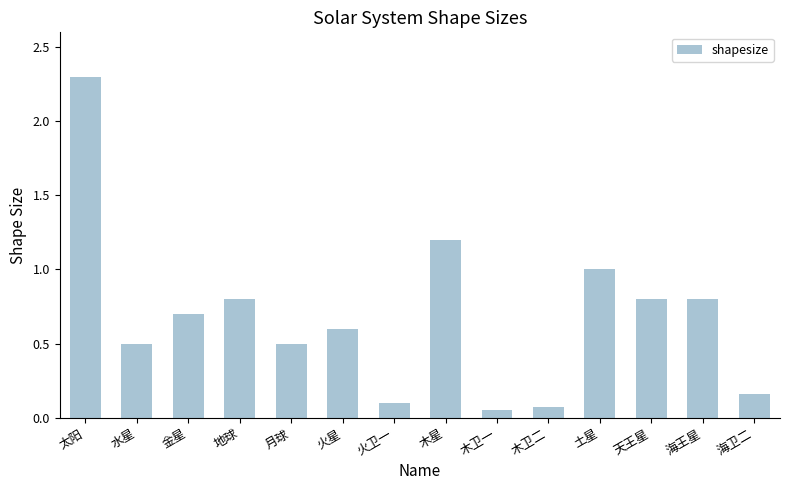

Are the bars horizontal?

No